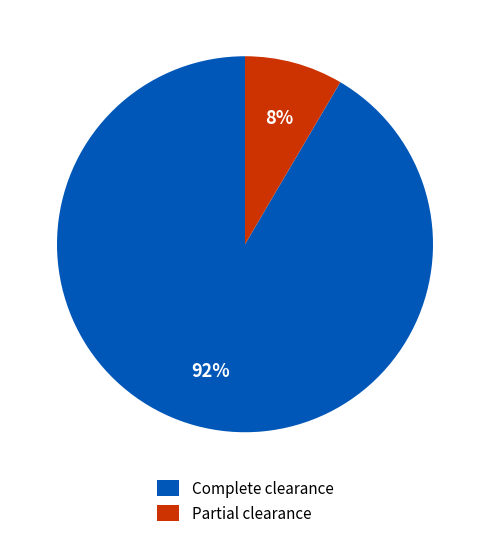

True or false: Partial clearance accounts for 1% of the total.

False